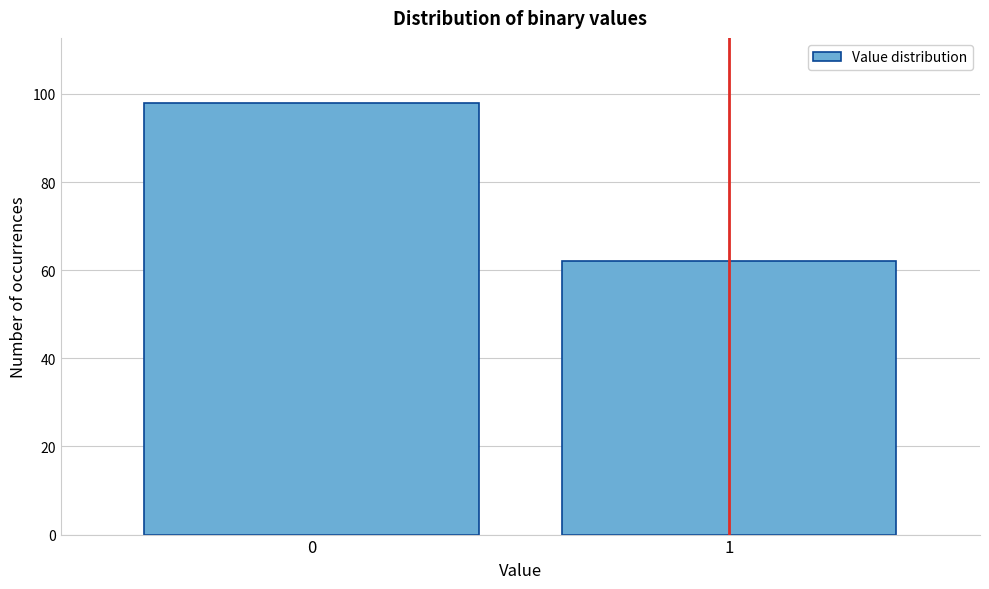

Reading left to right, transcribe all the data shown in this chart.

0=98	1=62